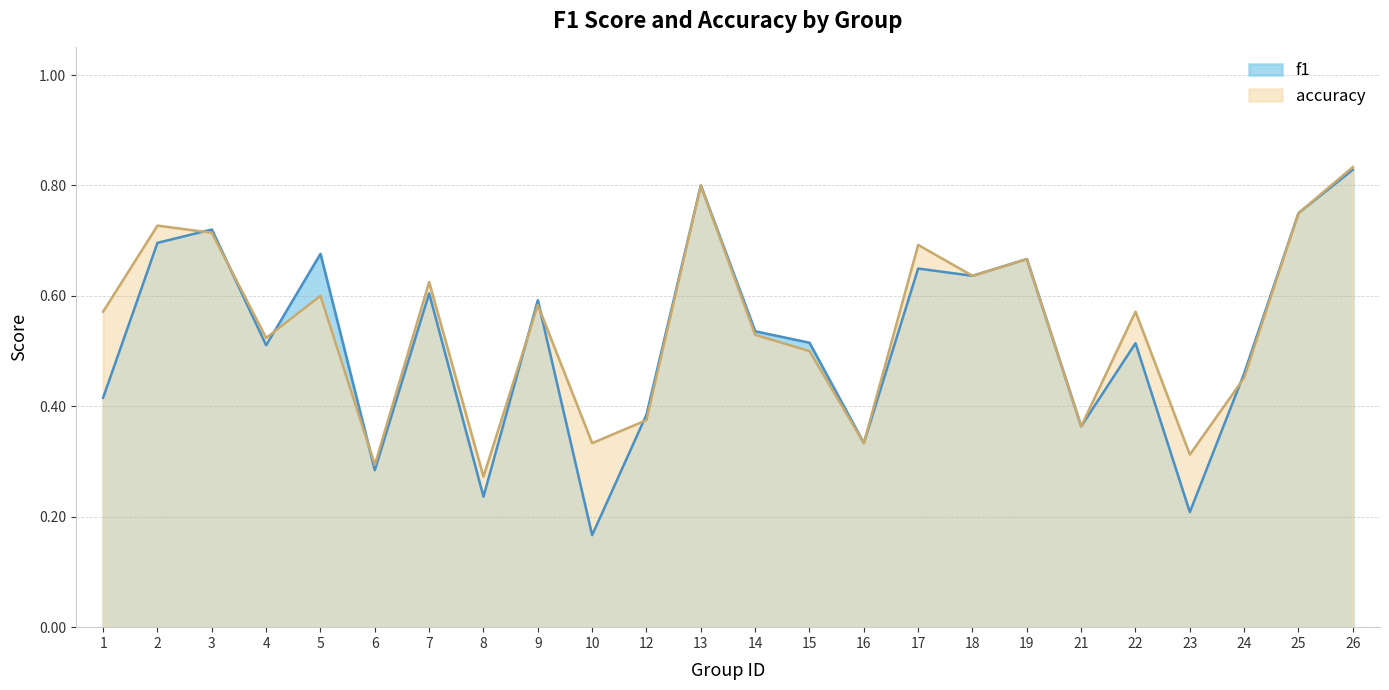

Is it true that f1 equals 0.6 at 12?

False